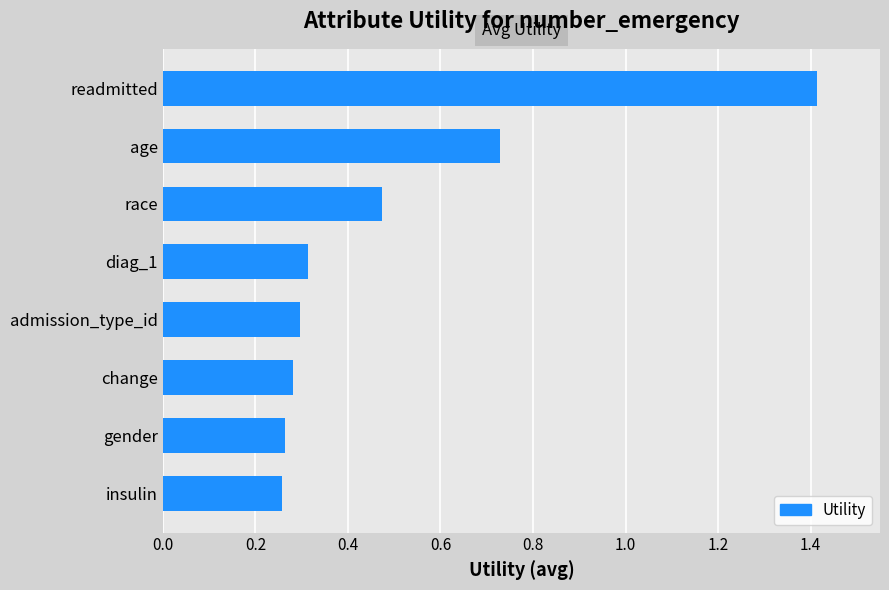

The value at age is 0.2. True or false?

False